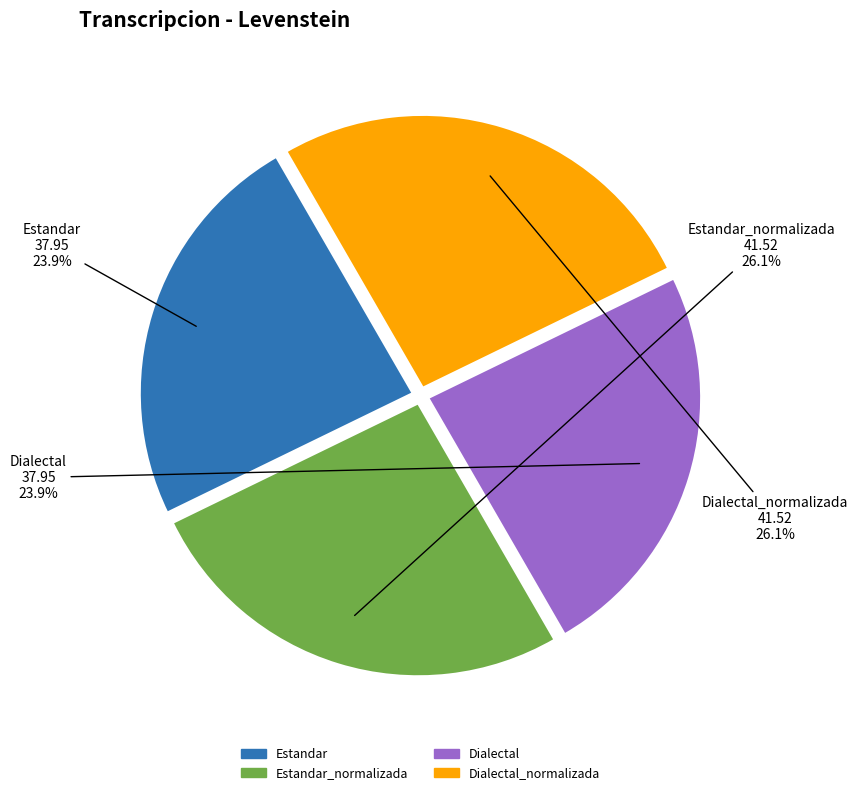

Is there any slice that represents more than half of the pie?

No